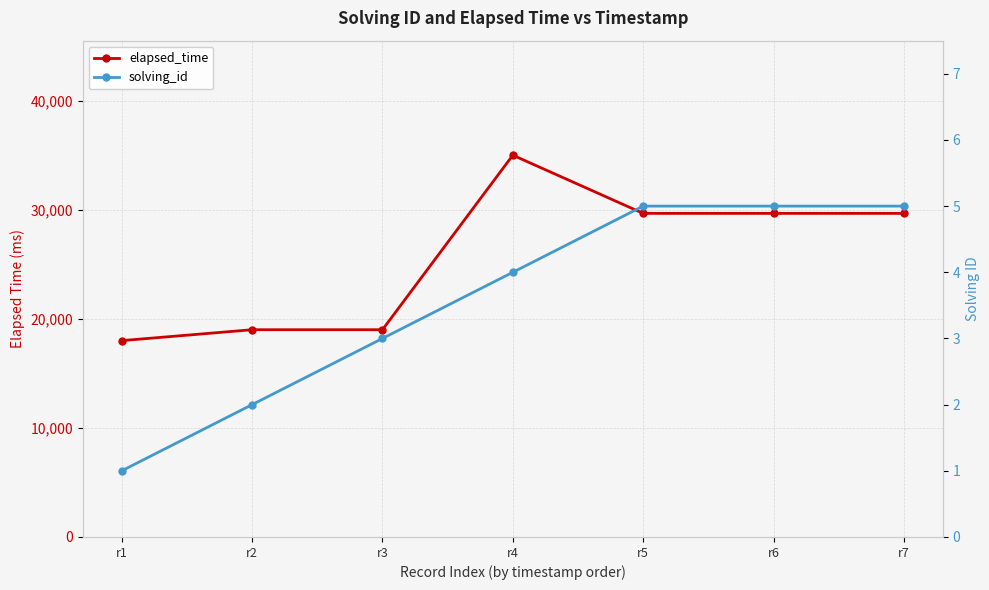

Reading left to right, what are all the values shown in this chart?

elapsed_time: 18000	19000	19000	35000	29666	29666	29666
solving_id: 1	2	3	4	5	5	5